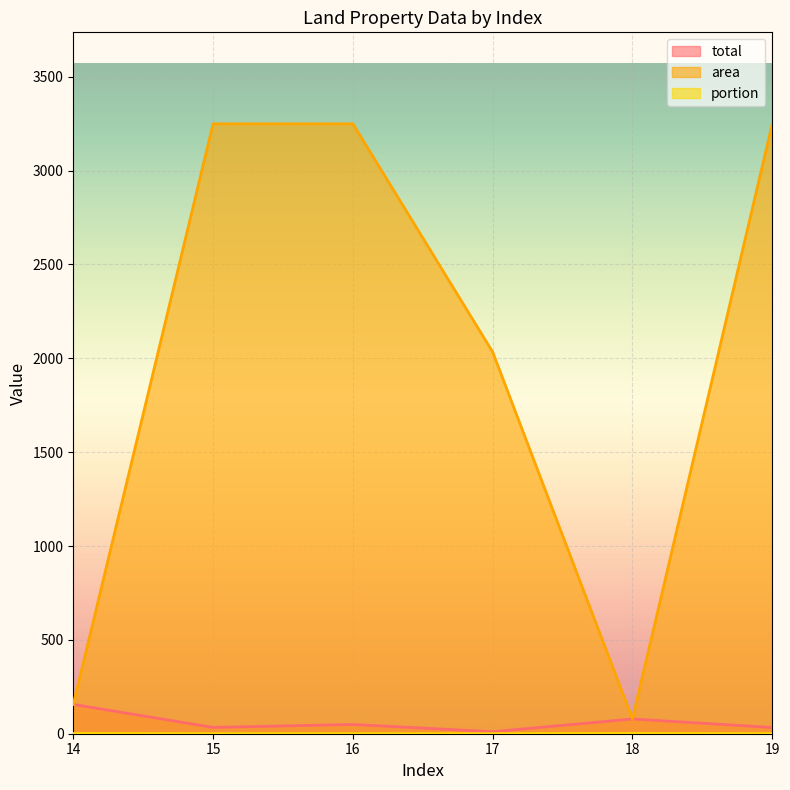

The value of total at 16 is 49.3. True or false?

True